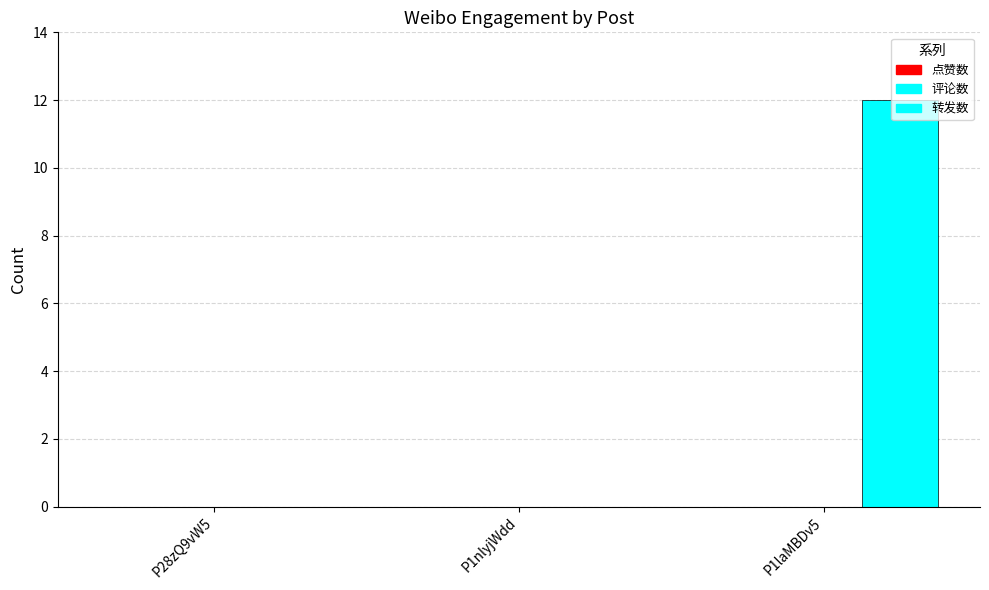

Count the number of data series in this chart.

1